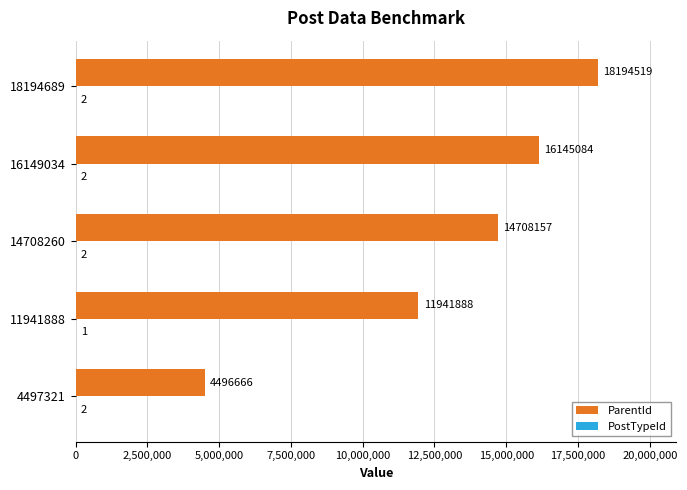

The value of ParentId at 4497321 is 2525213. True or false?

False